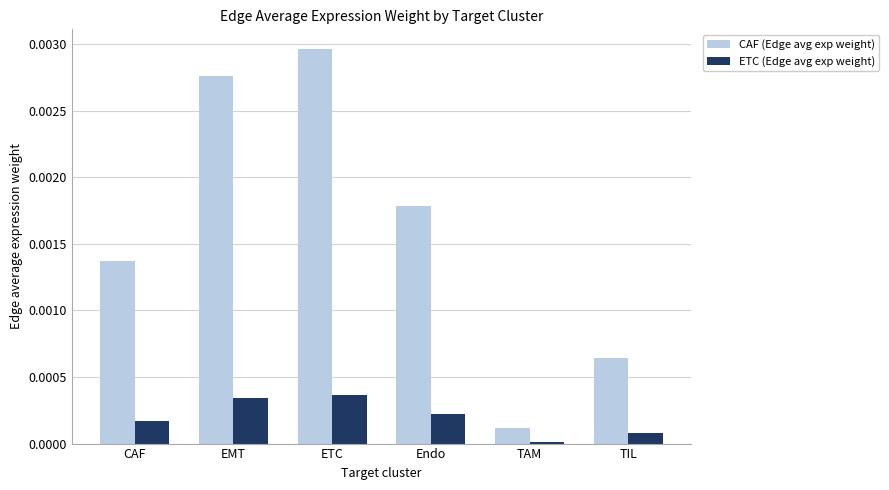

What position from the left is Endo?

4